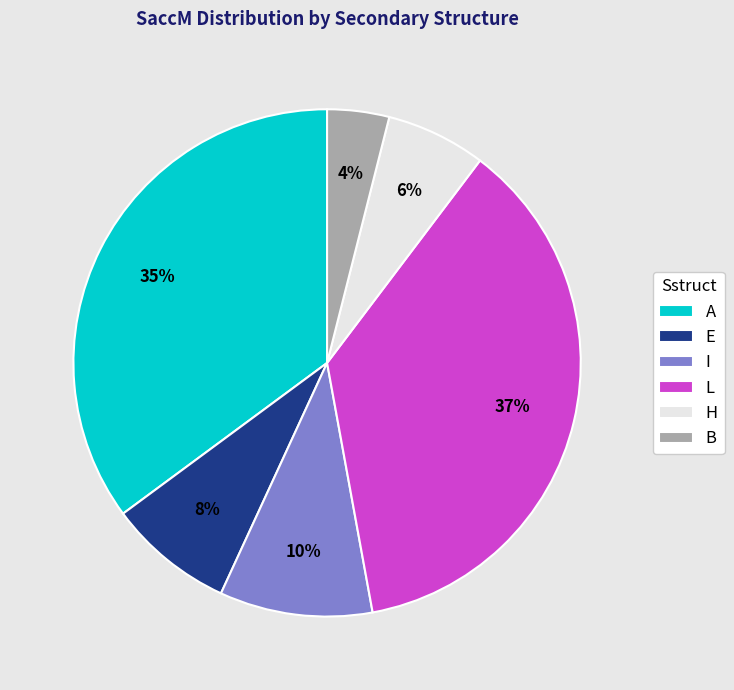

How many segments does this pie chart have?

6